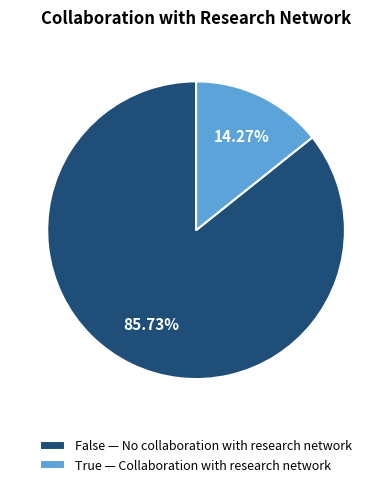

Which slice is the smallest?

True